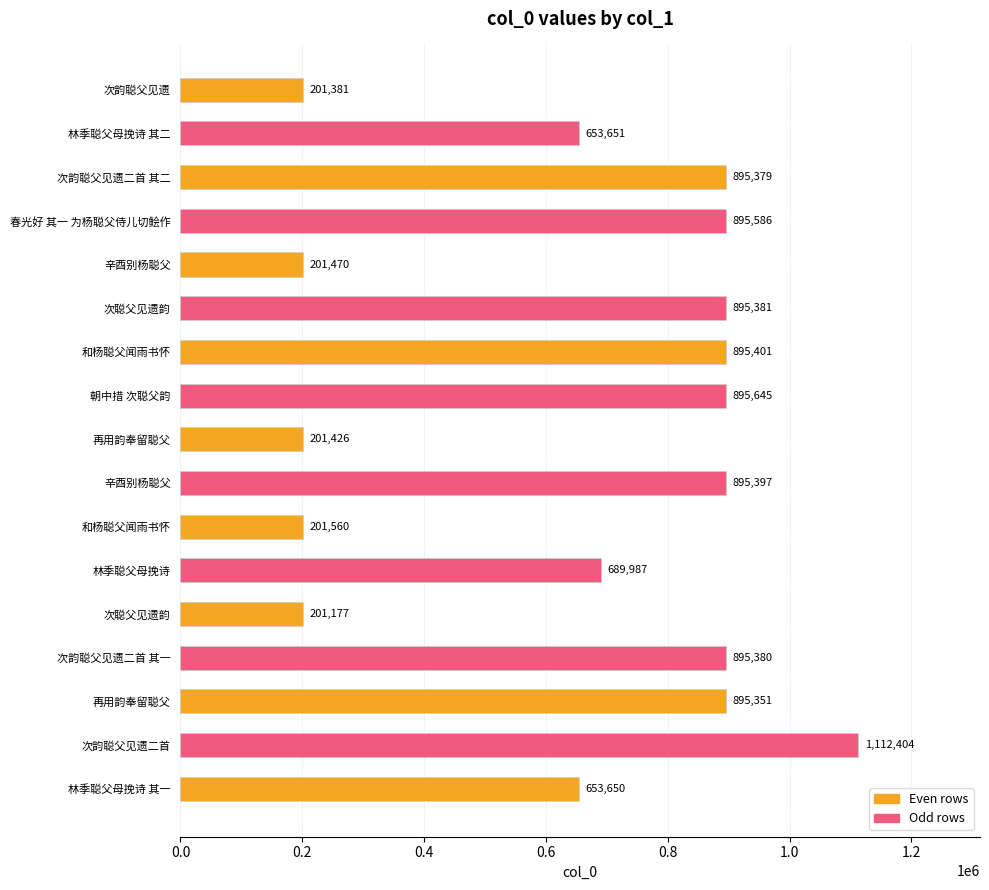

How many categories are shown in the chart?

17